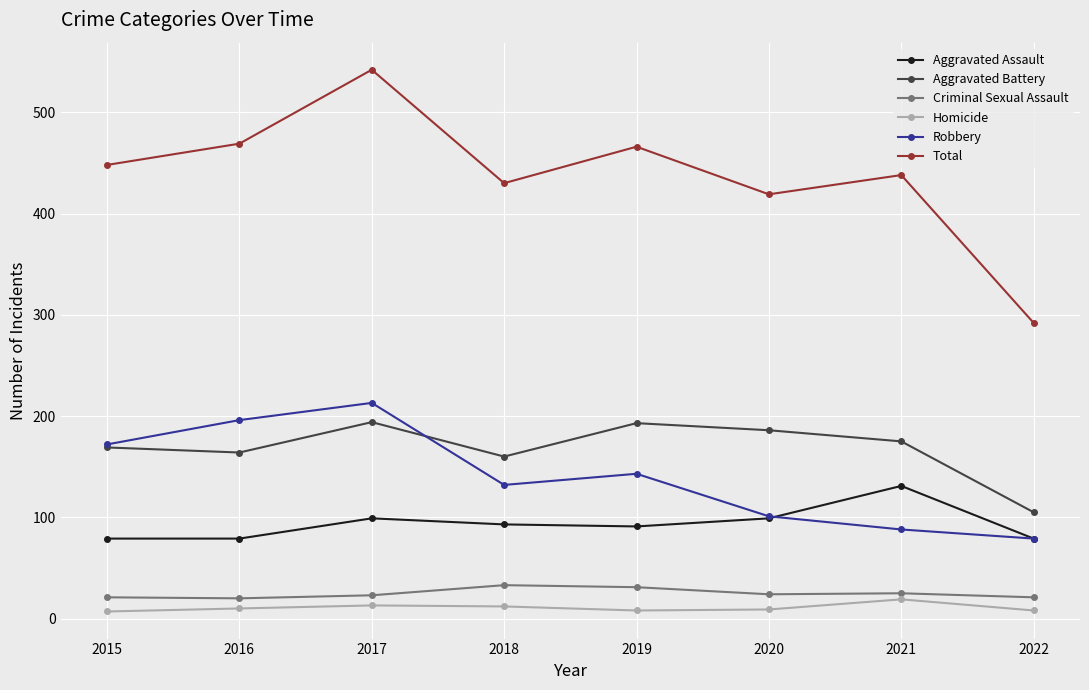

How many data points in Criminal Sexual Assault are less than 24?

4